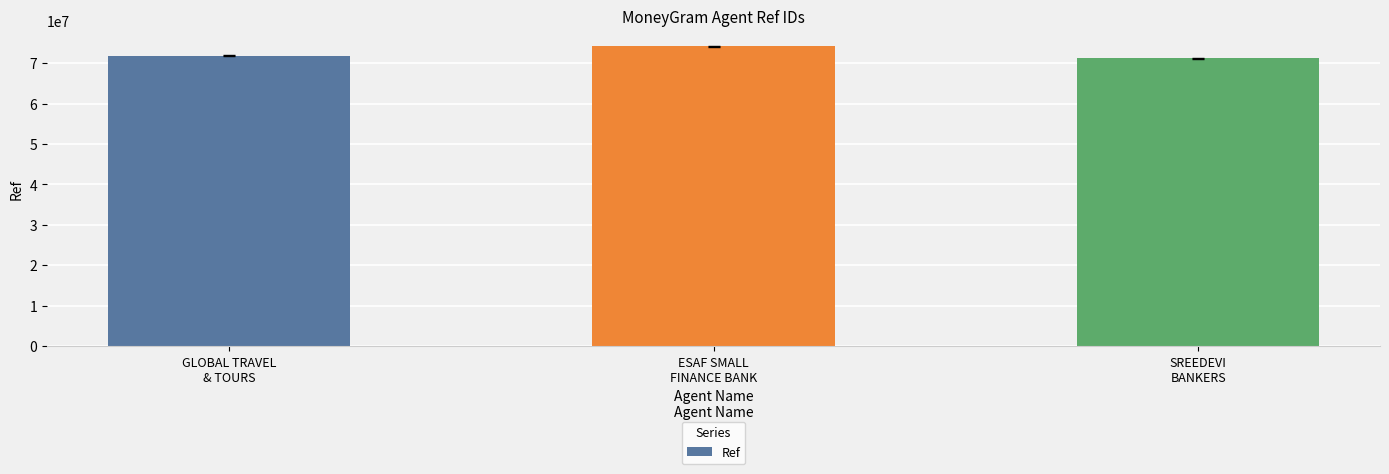

What is the change in value from GLOBAL TRAVEL
& TOURS to SREEDEVI
BANKERS?

-653318